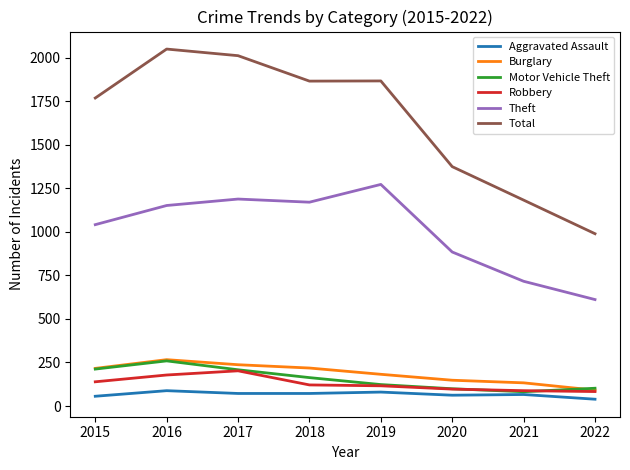

What is the difference between the maximum and minimum values in the Robbery series?

119